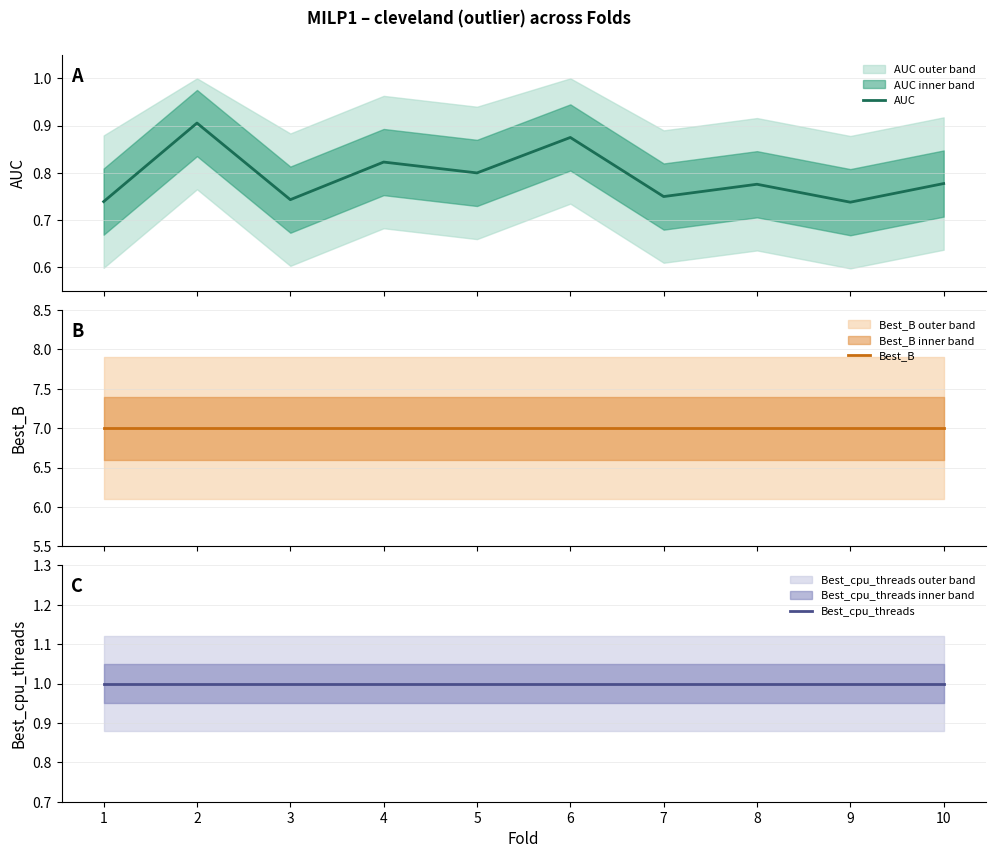

Does the chart have visible grid lines?

Yes